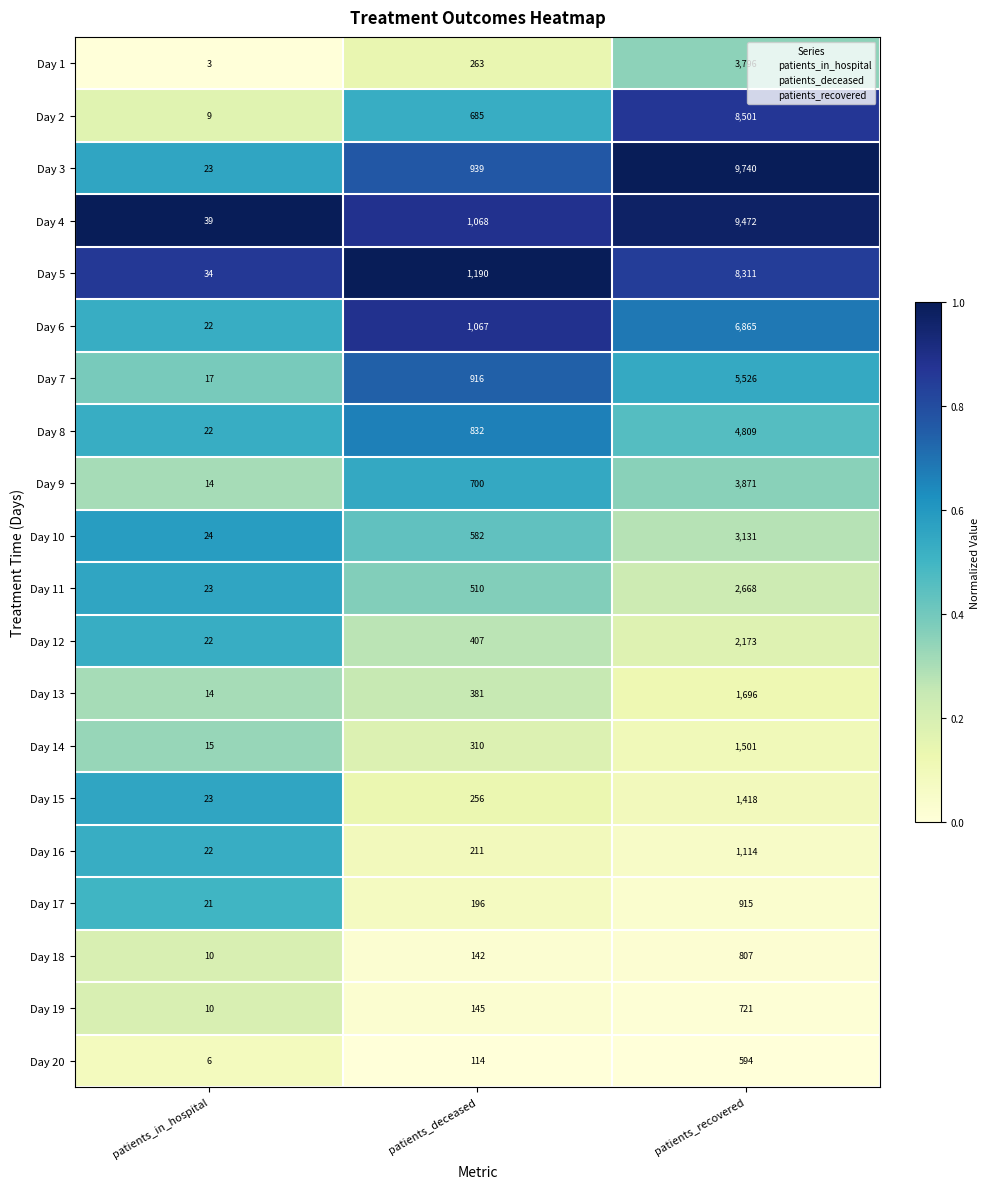

Where is Day 6 nearest to the value 3443?

patients_deceased